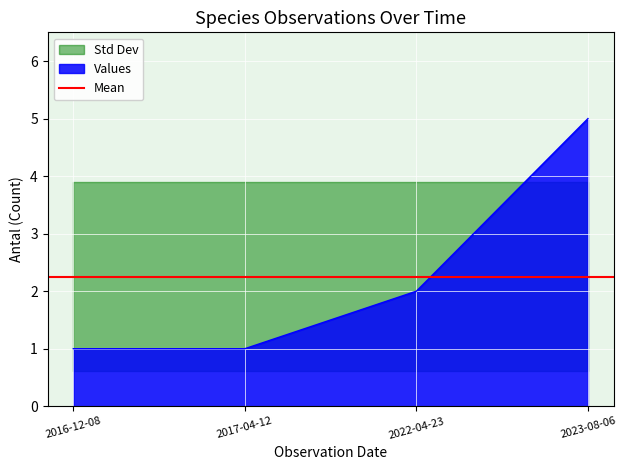

True or false: there are more than 2 points higher than both neighbors.

False